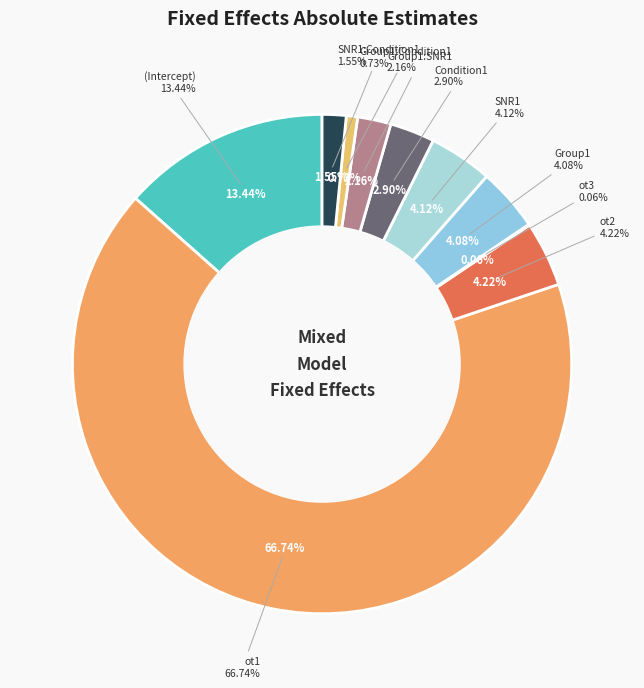

Combined, what portion of the pie is Group1:SNR1 and Group1?

6.2%